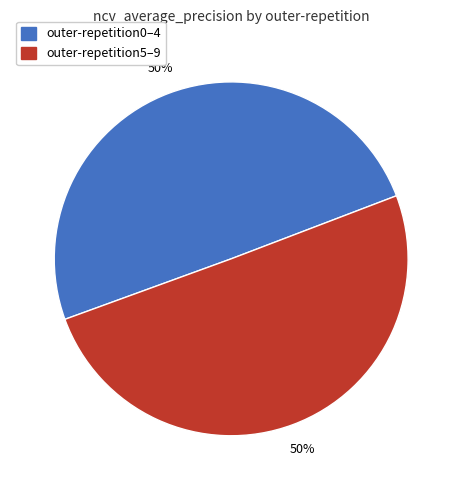

To the nearest percent, what is the average slice percentage?

50%